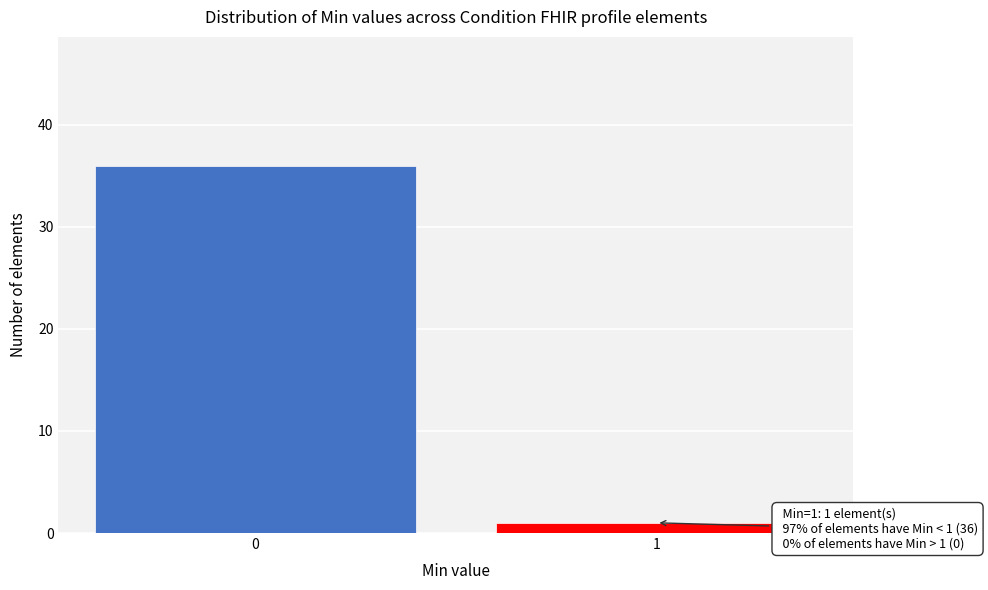

Reading left to right, what are all the values shown in this chart?

36	1